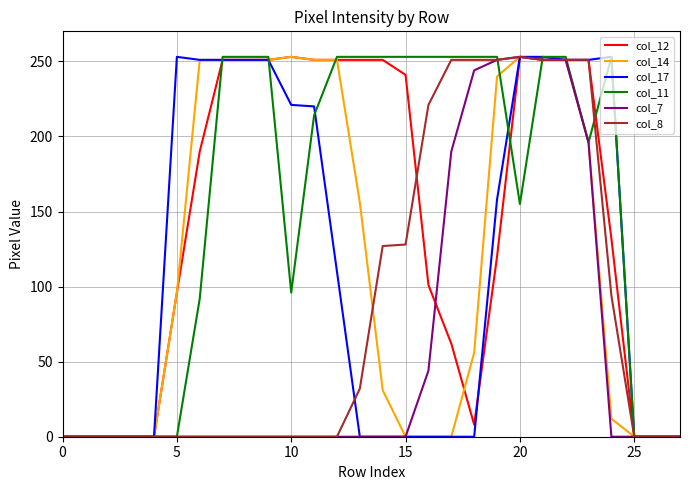

Which series has the largest total across all categories?

col_11